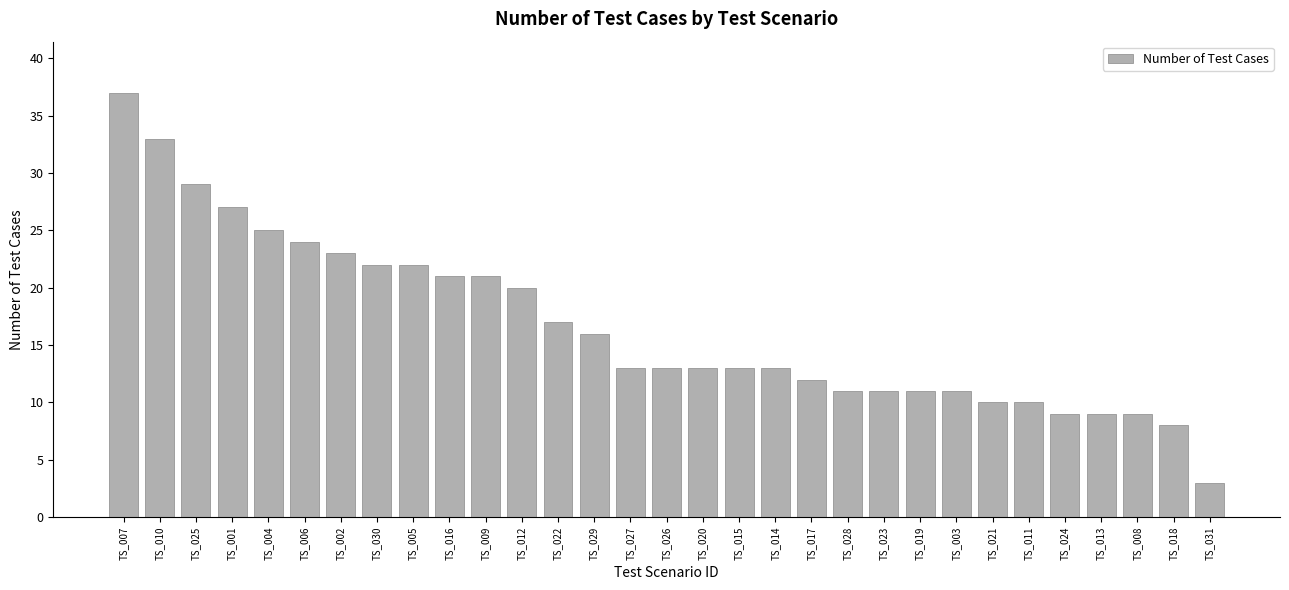

How many bars are there in total?

31